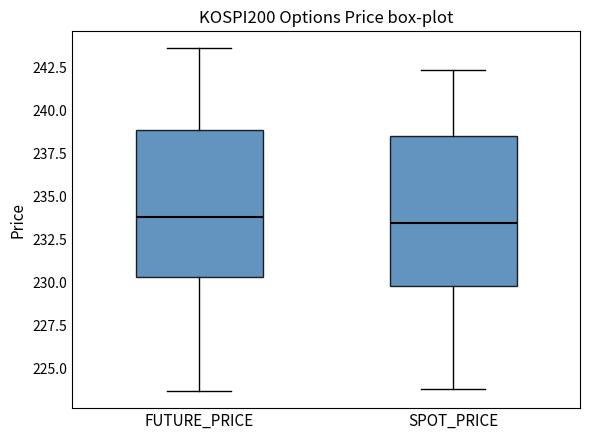

Where is the upper edge of the box for SPOT_PRICE on the y-axis? The values are not printed on the chart, so give them approximately, as read against the axis.

238.5